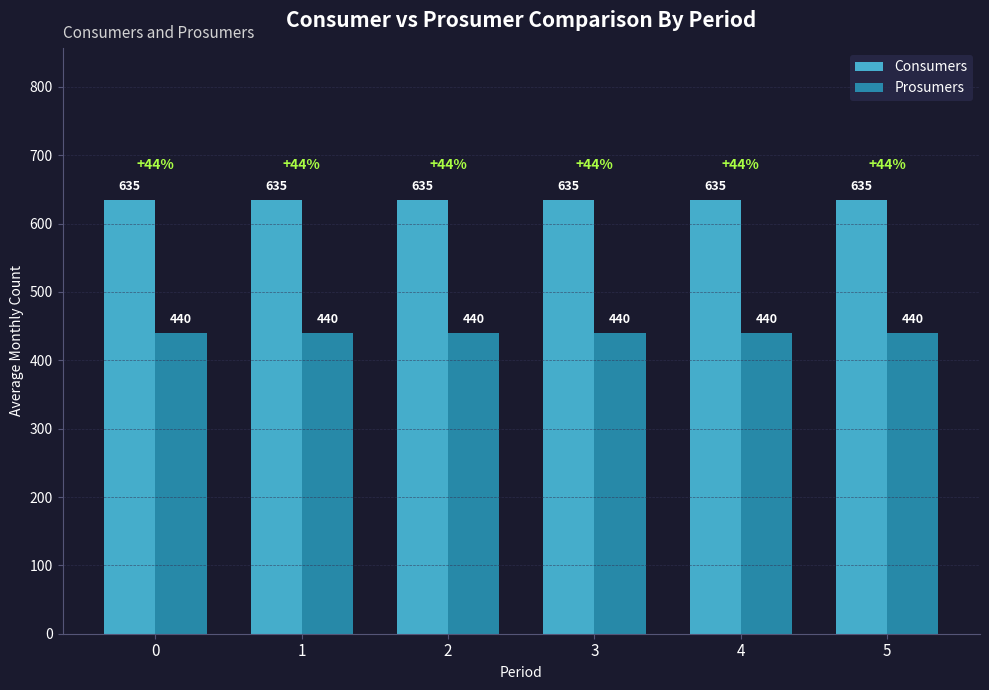

What is the value of the Prosumers bar at the 6th from the left?

440